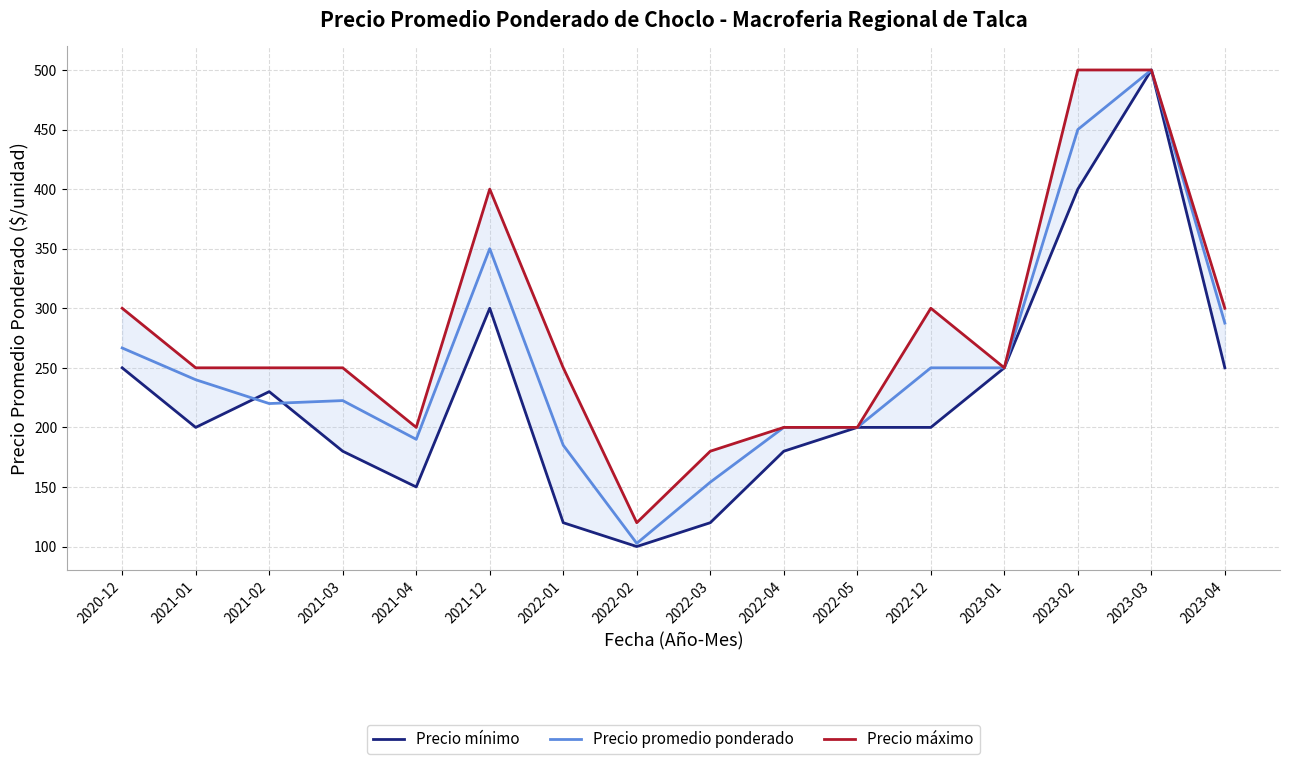

Does the chart display data point markers on the line(s)?

No